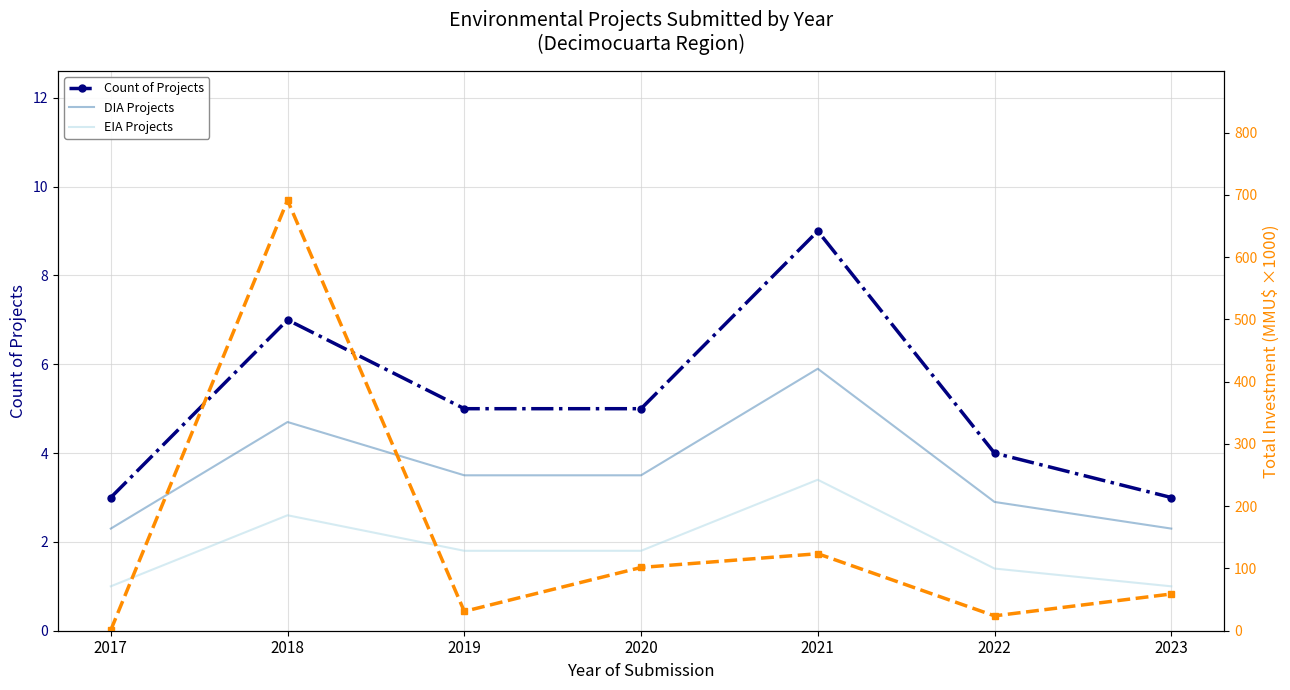

Is the value of Total Investment (MMU$ ×1000) at 2022 greater than the value of DIA Projects at 2021?

Yes